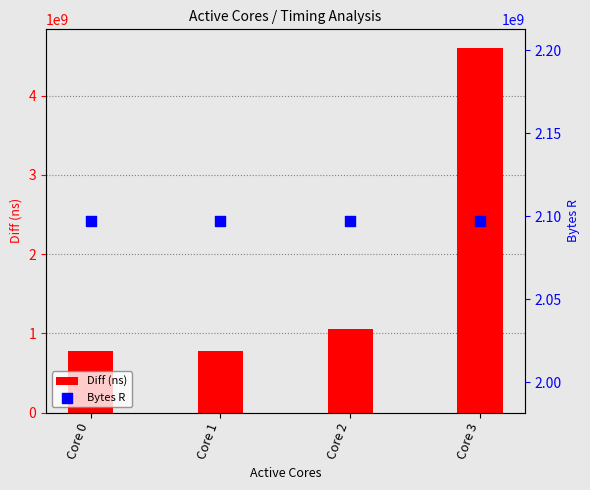

Which series has the widest spread of Y values?

Diff (ns)